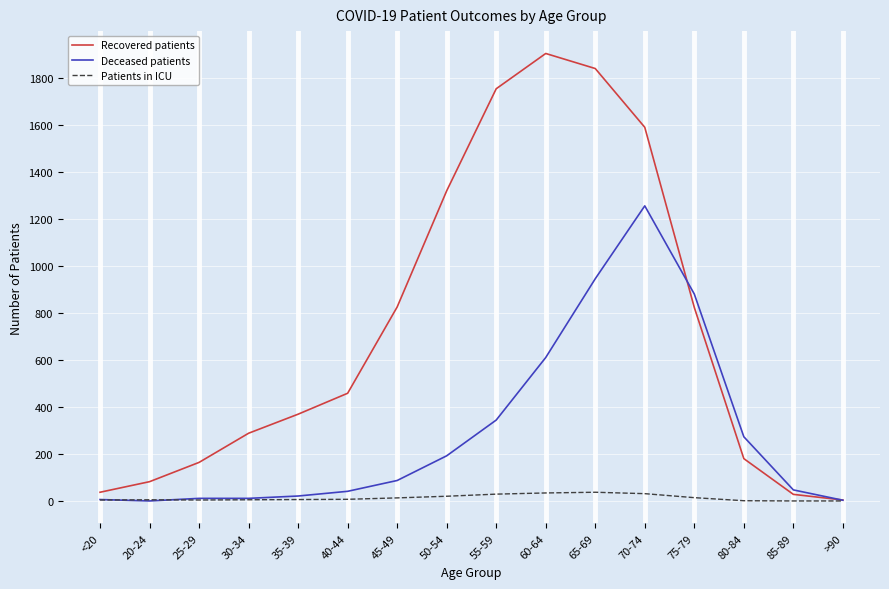

Is the value of Recovered patients at >90 greater than the value of Deceased patients at 60-64?

No